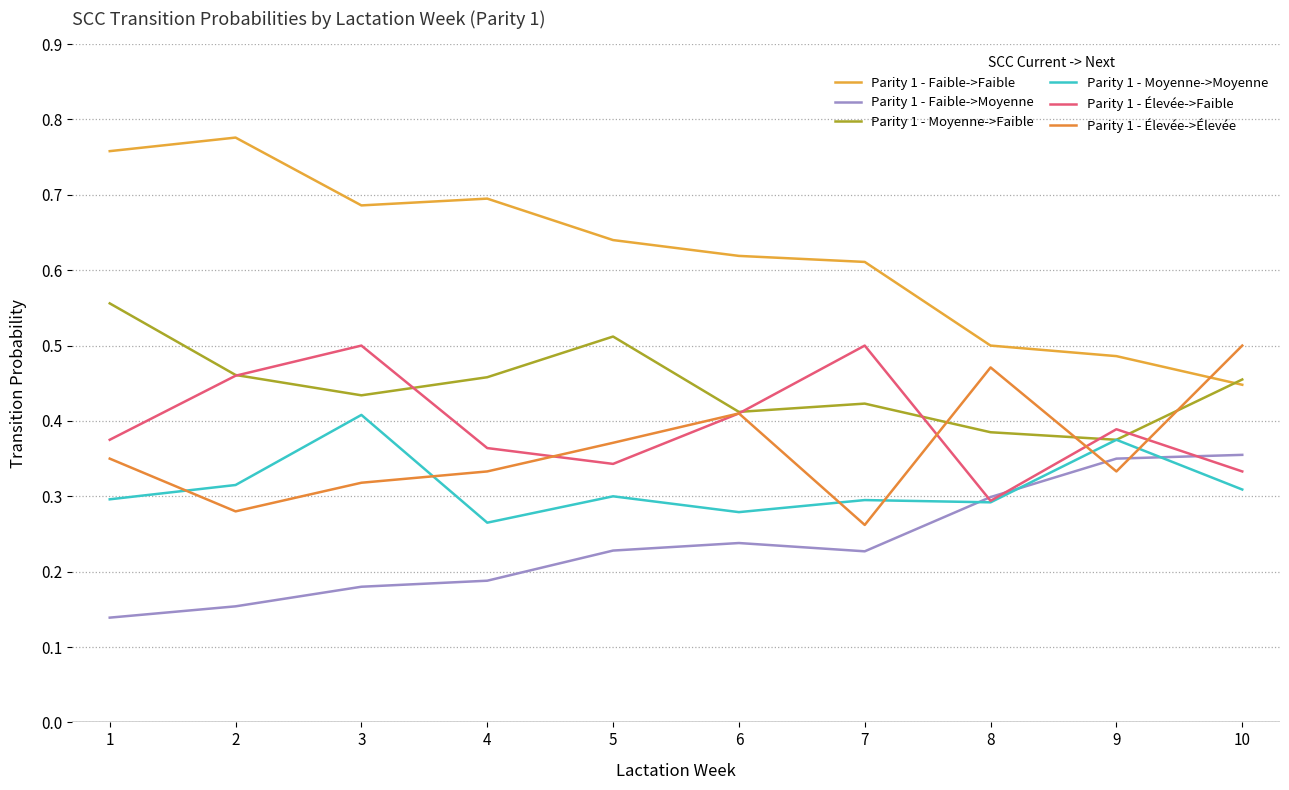

What are all the series names shown in the legend?

Parity 1 - Faible->Faible, Parity 1 - Faible->Moyenne, Parity 1 - Moyenne->Faible, Parity 1 - Moyenne->Moyenne, Parity 1 - Élevée->Faible, Parity 1 - Élevée->Élevée